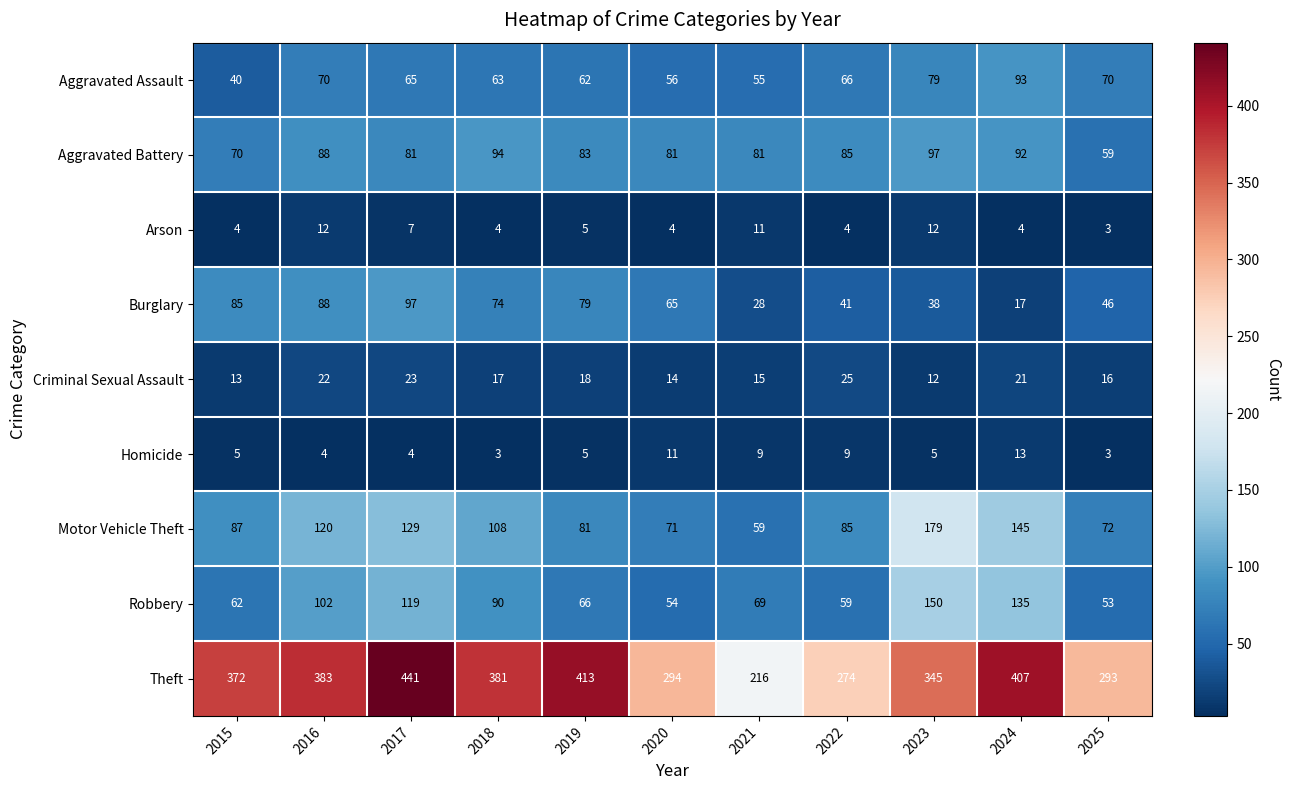

True or false: Theft has a value of 413 at 2019.

True